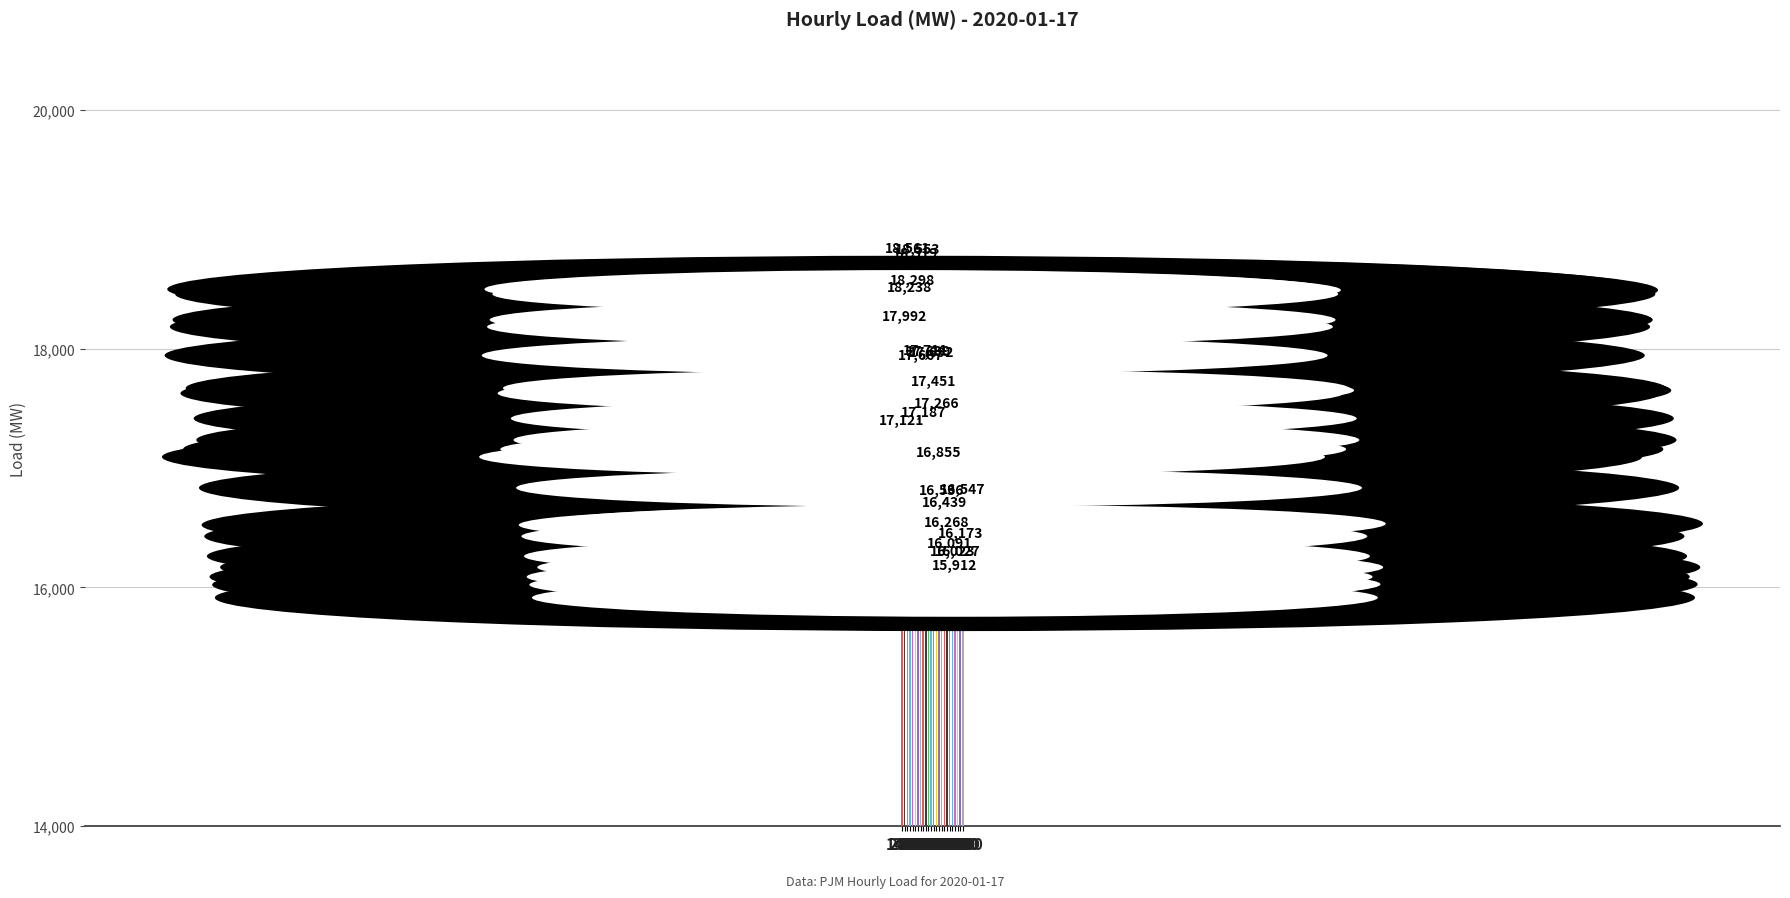

Rank the categories by value from highest to lowest.

3:00, 7:00, 6:00, 5:00, 4:00, 2:00, 10:00, 11:00, 12:00, 8:00, 13:00, 14:00, 9:00, 1:00, 15:00, 24:00, 16:00, 17:00, 18:00, 23:00, 19:00, 22:00, 20:00, 21:00